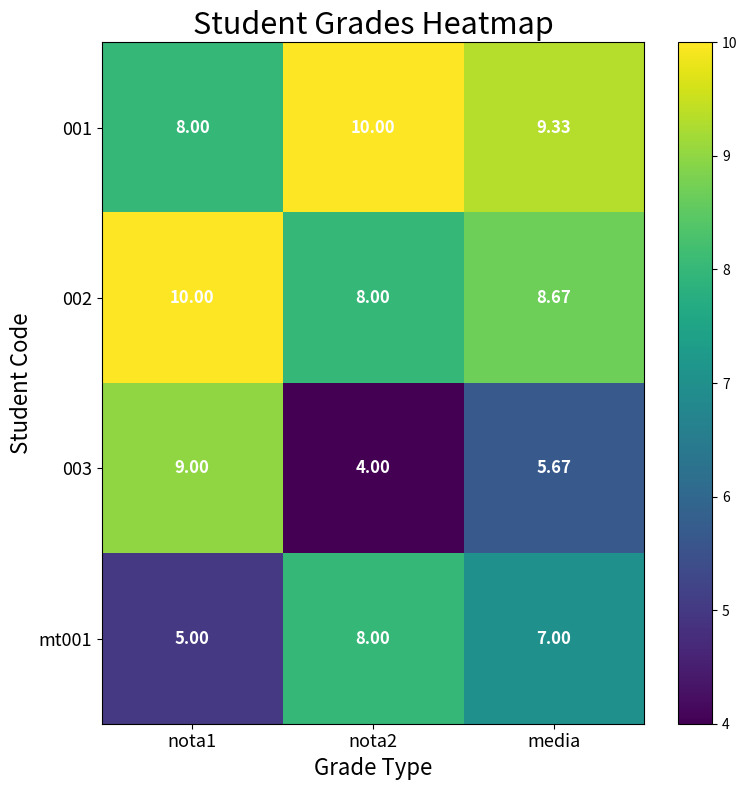

How many categories are shown in the chart?

3